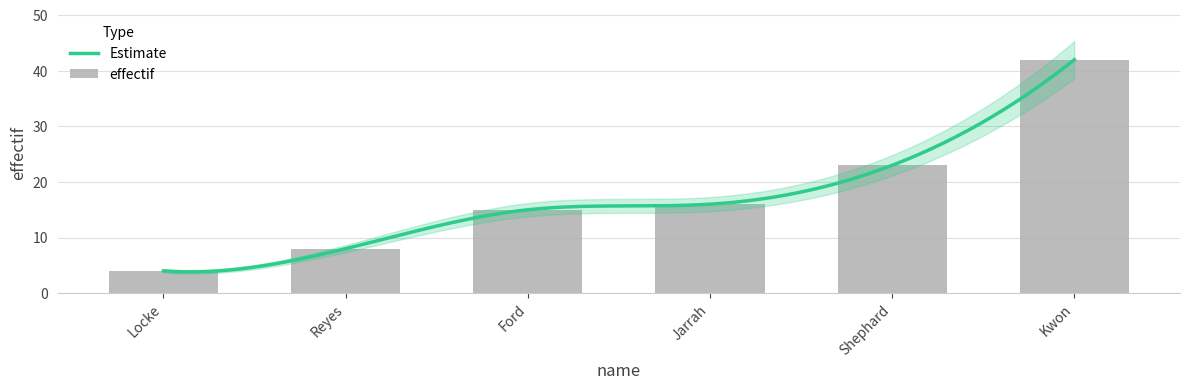

Which has a higher value, Shephard or Jarrah?

Shephard